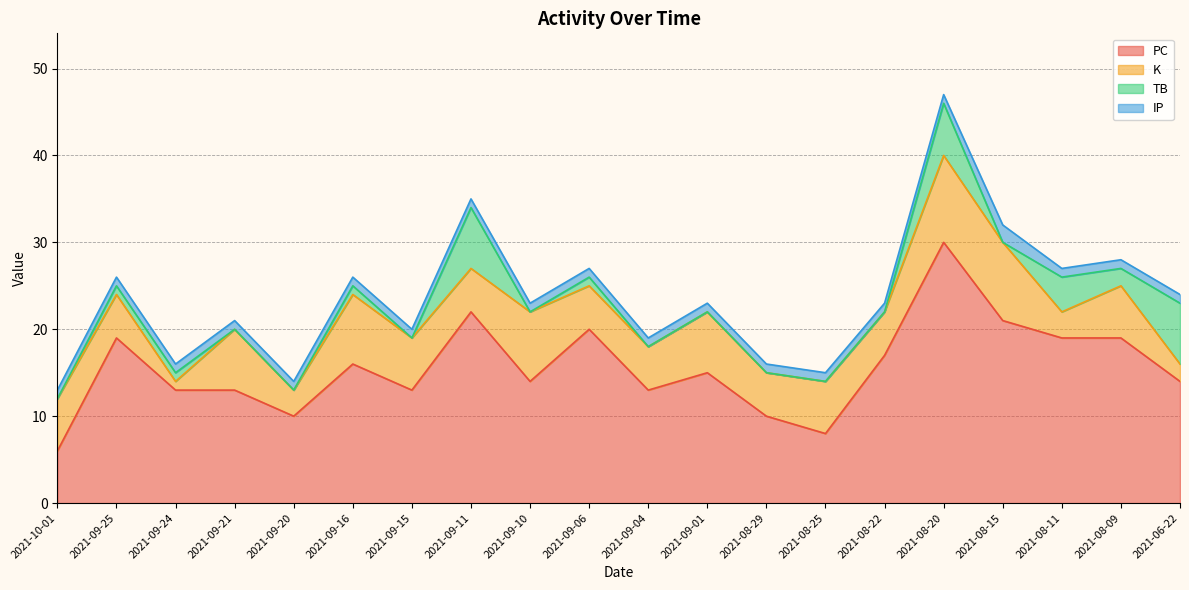

Rank the categories by TB value from highest to lowest.

2021-09-11, 2021-06-22, 2021-08-20, 2021-08-11, 2021-08-09, 2021-09-25, 2021-09-24, 2021-09-16, 2021-09-06, 2021-10-01, 2021-09-21, 2021-09-20, 2021-09-15, 2021-09-10, 2021-09-04, 2021-09-01, 2021-08-29, 2021-08-25, 2021-08-22, 2021-08-15